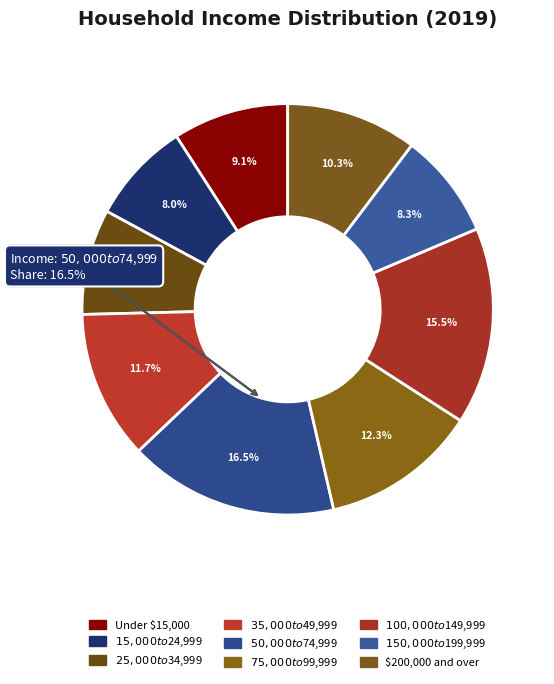

Rank the categories by value from lowest to highest.

$15,000 to $24,999, $25,000 to $34,999, $150,000 to $199,999, Under $15,000, $200,000 and over, $35,000 to $49,999, $75,000 to $99,999, $100,000 to $149,999, $50,000 to $74,999